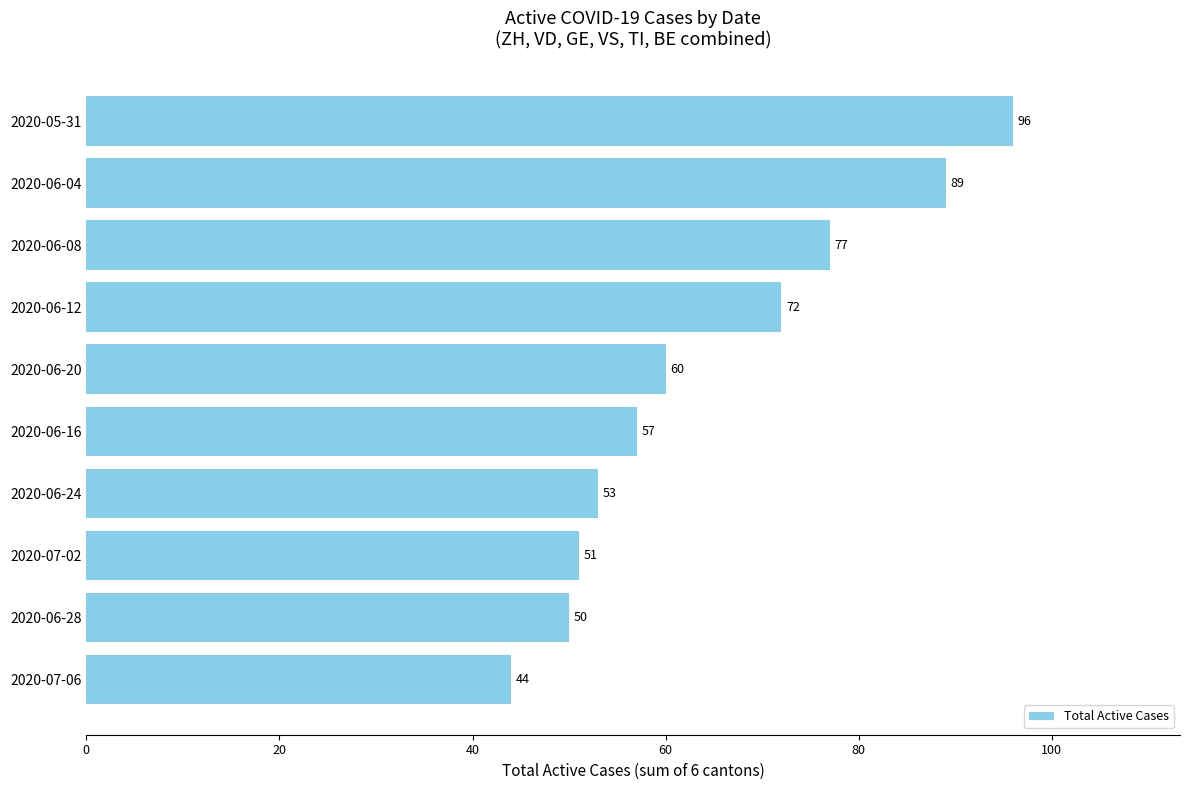

What is the sum of all values?

649